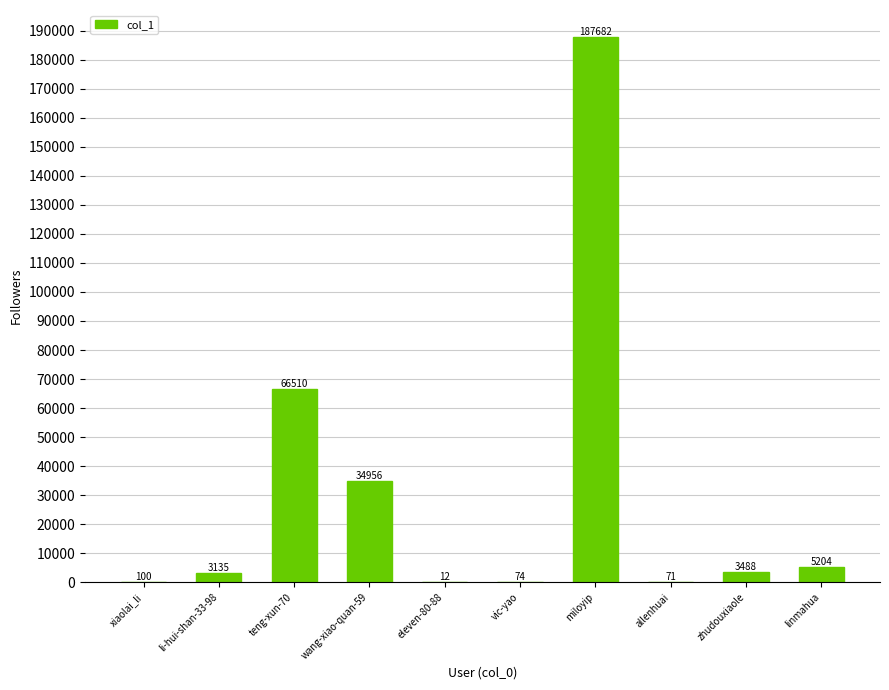

At which label does the data first exceed 3488?

teng-xun-70